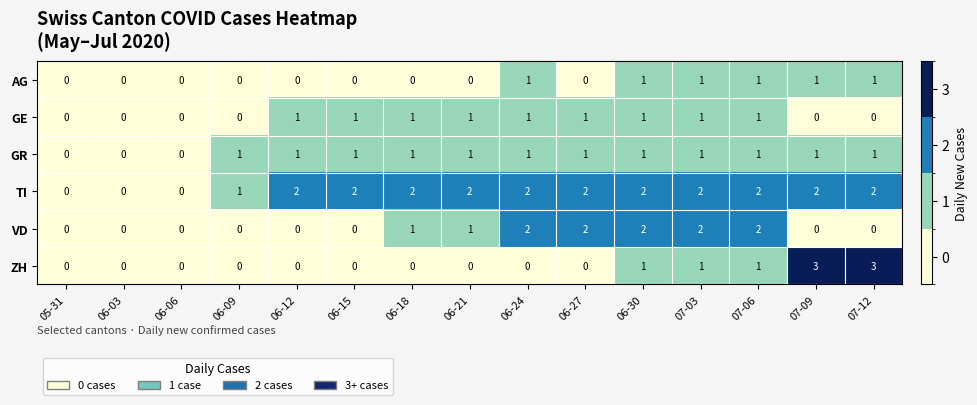

Which series changed the most between 05-31 and 07-09?

ZH